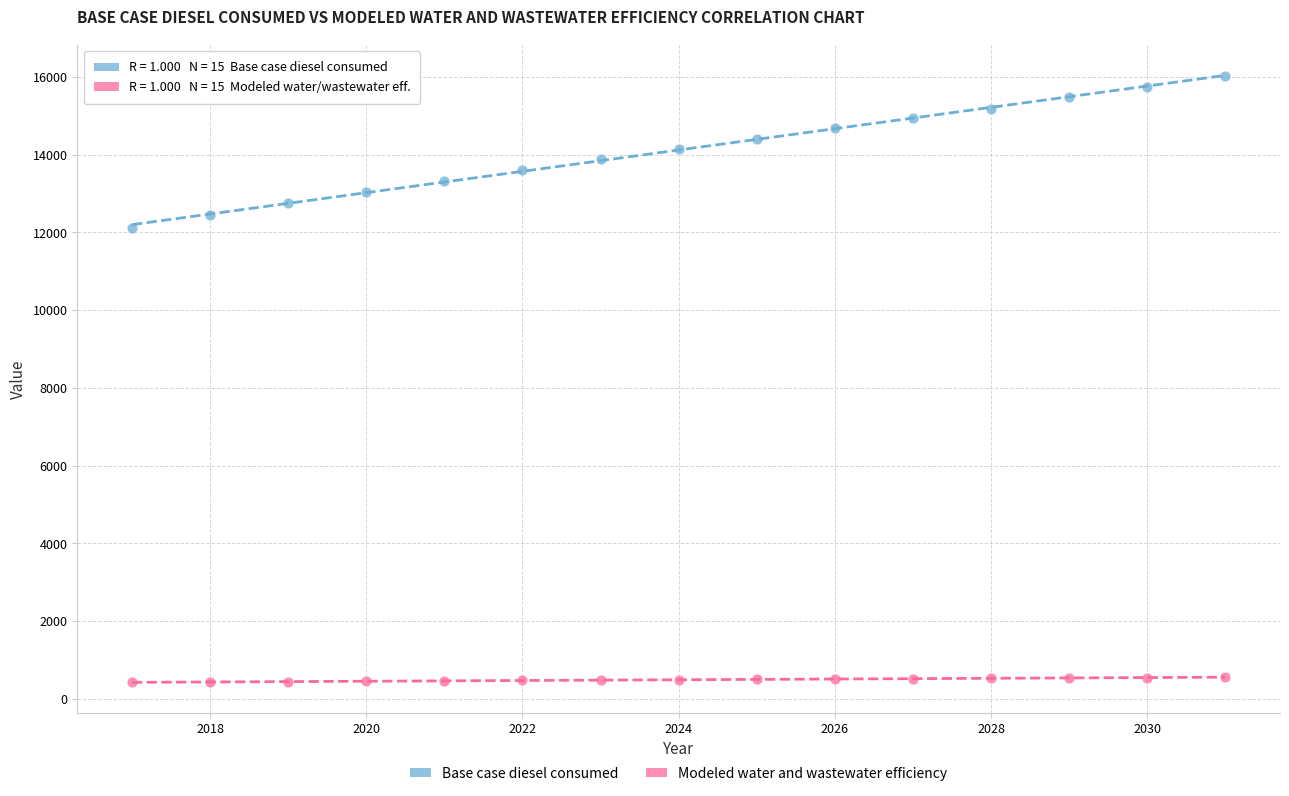

Across all series, what Y value is closest to 8221?

12121.7